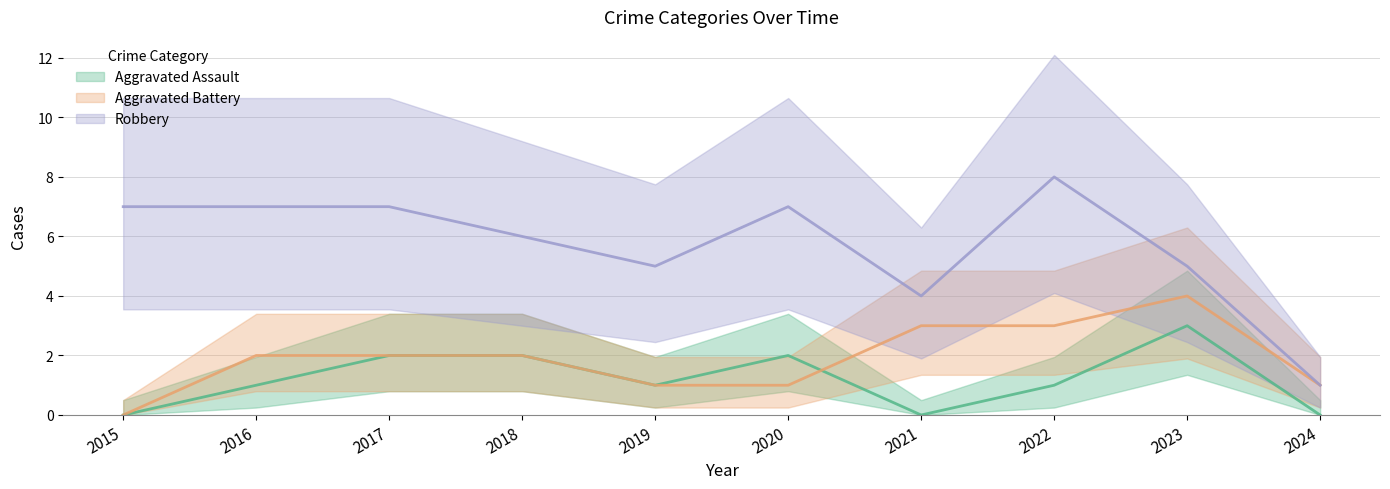

Does the chart have visible grid lines?

Yes